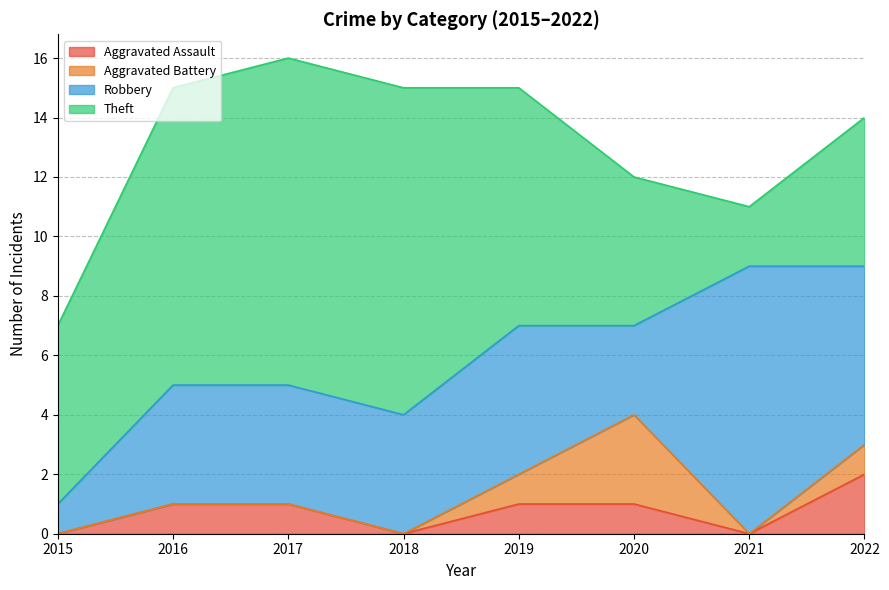

Which has a higher value, 2020 or 2015?

2020